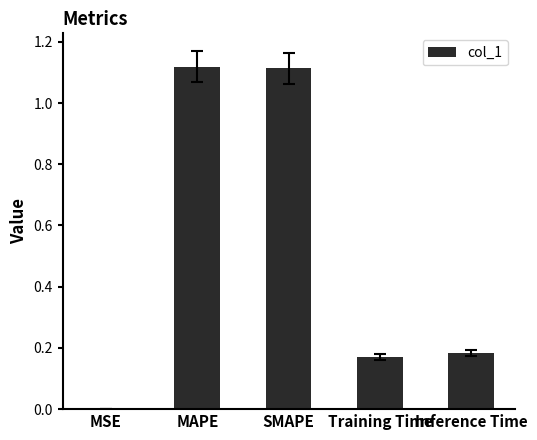

What is the sum of all values?

2.6